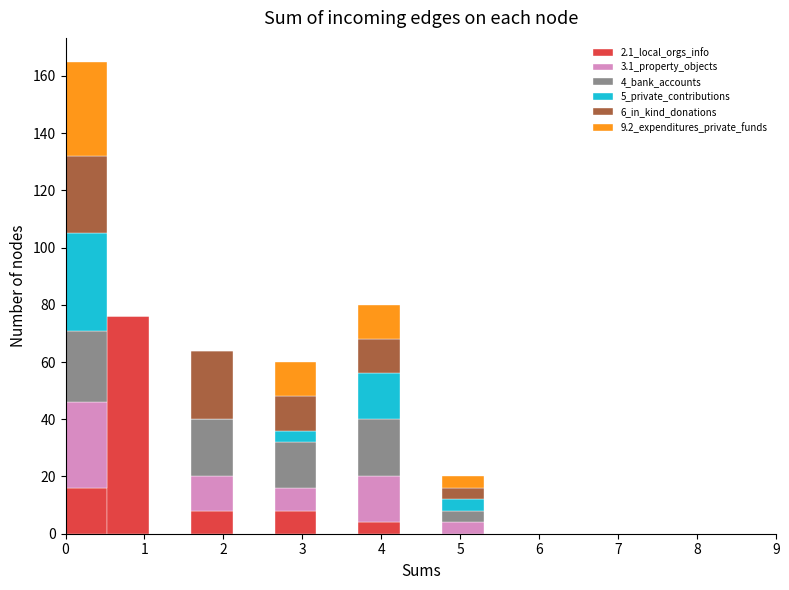

Reading left to right, list every stacked bar in this chart as the range it spans on the x-axis followed by its total height. Neither the bar edges nor the heights are printed on the chart, so give them approximately, as read against the axes.

0.0 to 0.5: 166
0.5 to 1.1: 76
1.1 to 1.6: 0
1.6 to 2.1: 64
2.1 to 2.6: 0
2.6 to 3.2: 60
3.2 to 3.7: 0
3.7 to 4.2: 80
4.2 to 4.8: 0
4.8 to 5.3: 20
5.3 to 5.8: 0
5.8 to 6.4: 0
6.4 to 6.9: 0
6.9 to 7.4: 0
7.4 to 7.9: 0
7.9 to 8.5: 0
8.5 to 9.0: 0